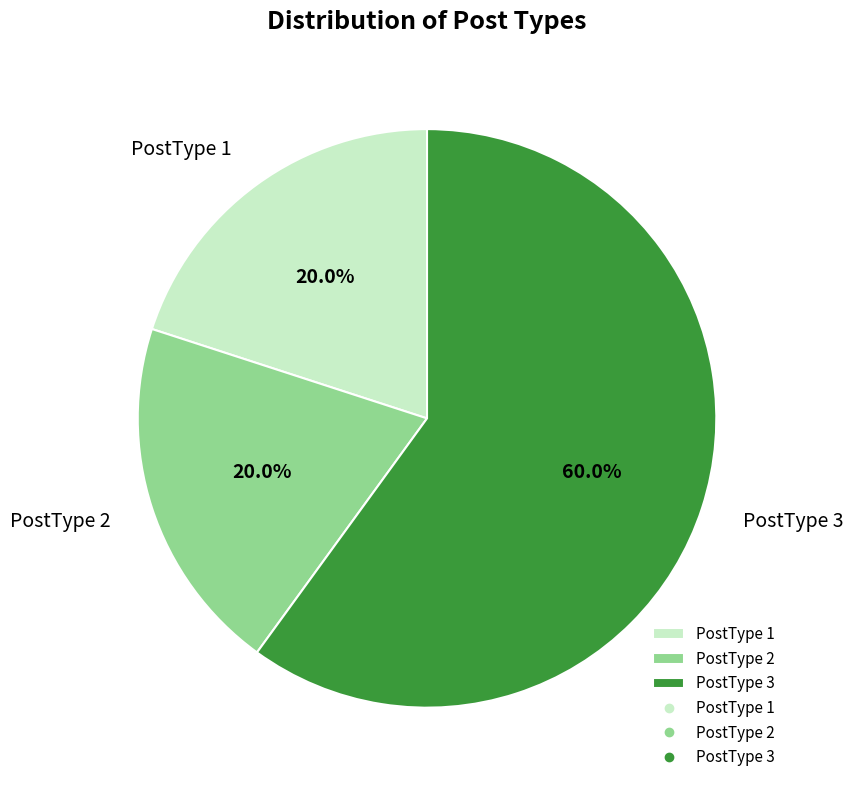

Is it true that PostType 2 is 32% of the pie?

False